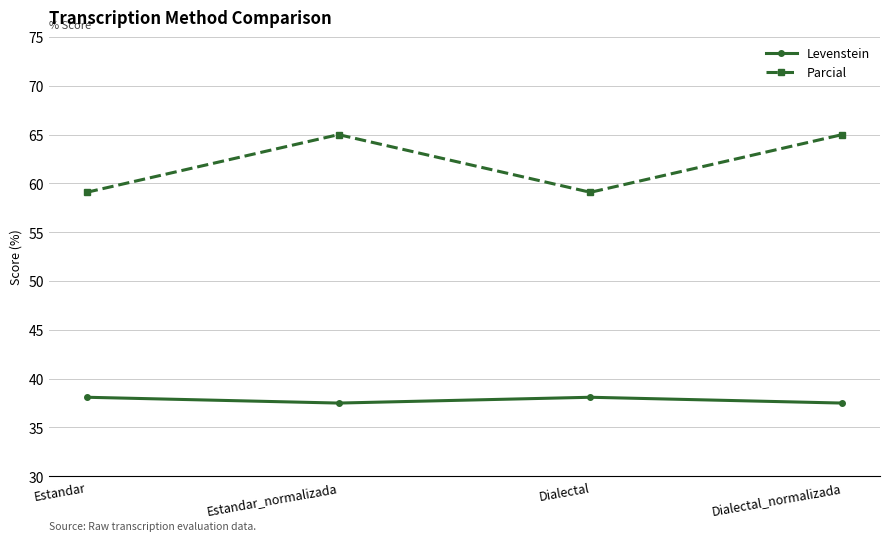

What is the spread (max minus min) of values at Dialectal_normalizada?

27.5